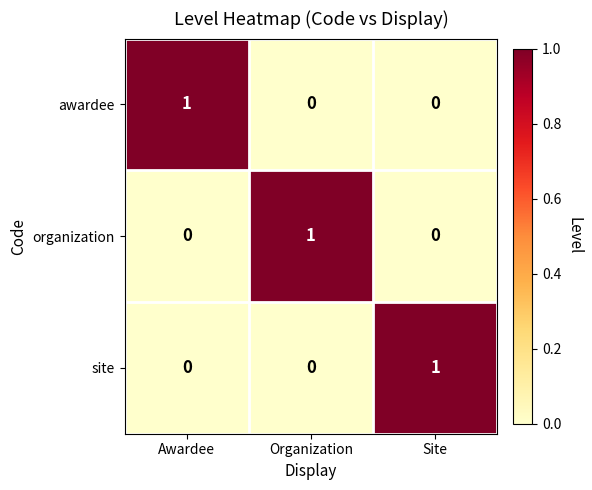

Is the value of organization at Organization greater than the value of awardee at Organization?

Yes